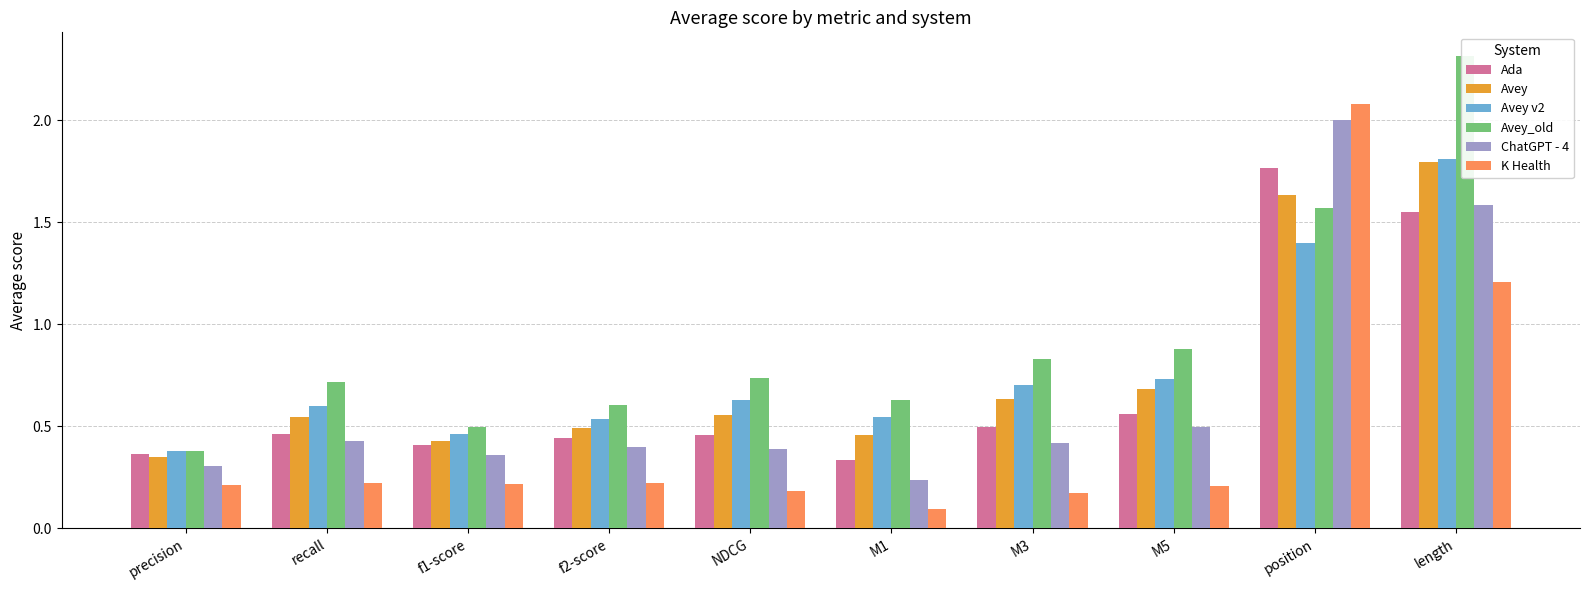

What is the difference between the maximum and minimum values in the Avey series?

1.4